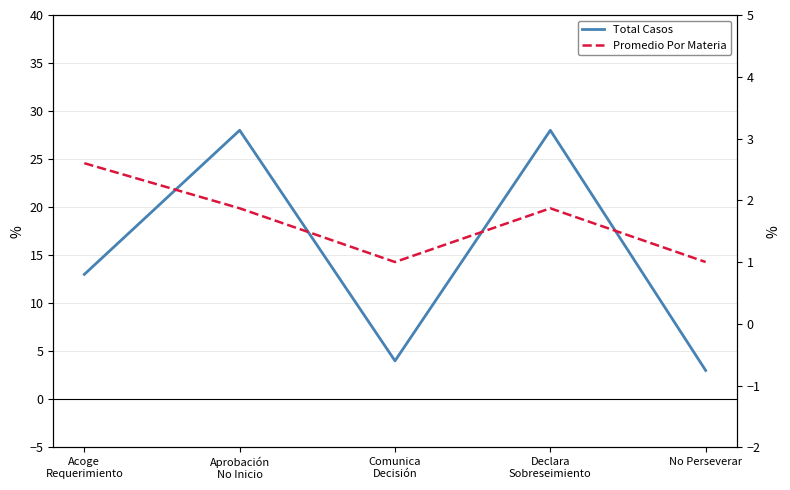

Rank the series at Declara
Sobreseimiento from lowest to highest value.

Promedio Por Materia, Total Casos